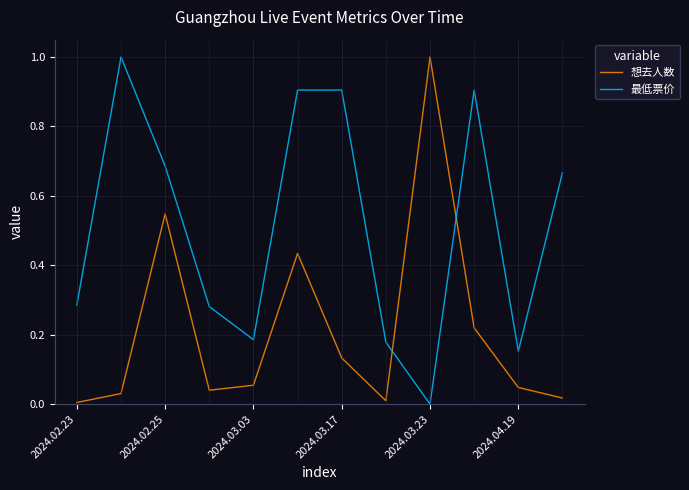

List the series in order of their overall mean, lowest first.

想去人数, 最低票价